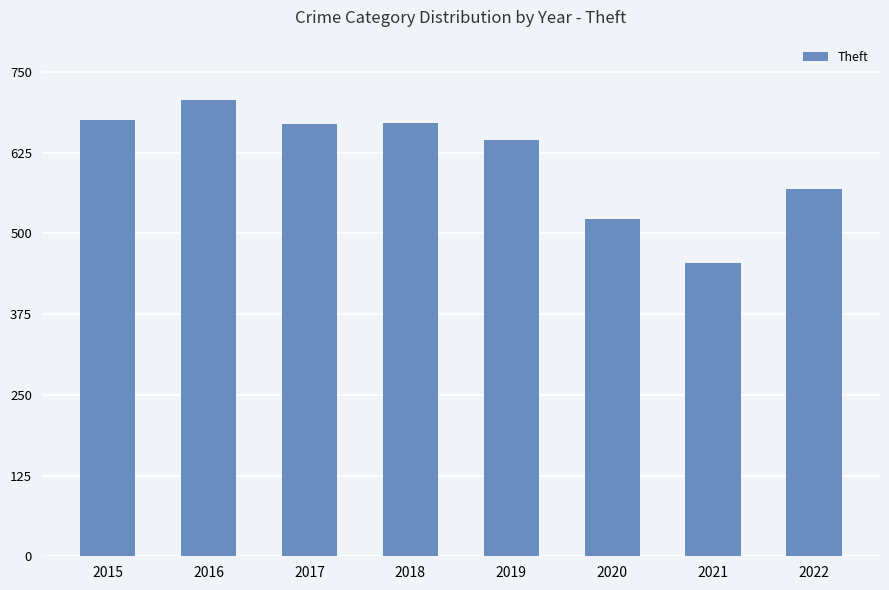

Where does the data first go above 670?

2015